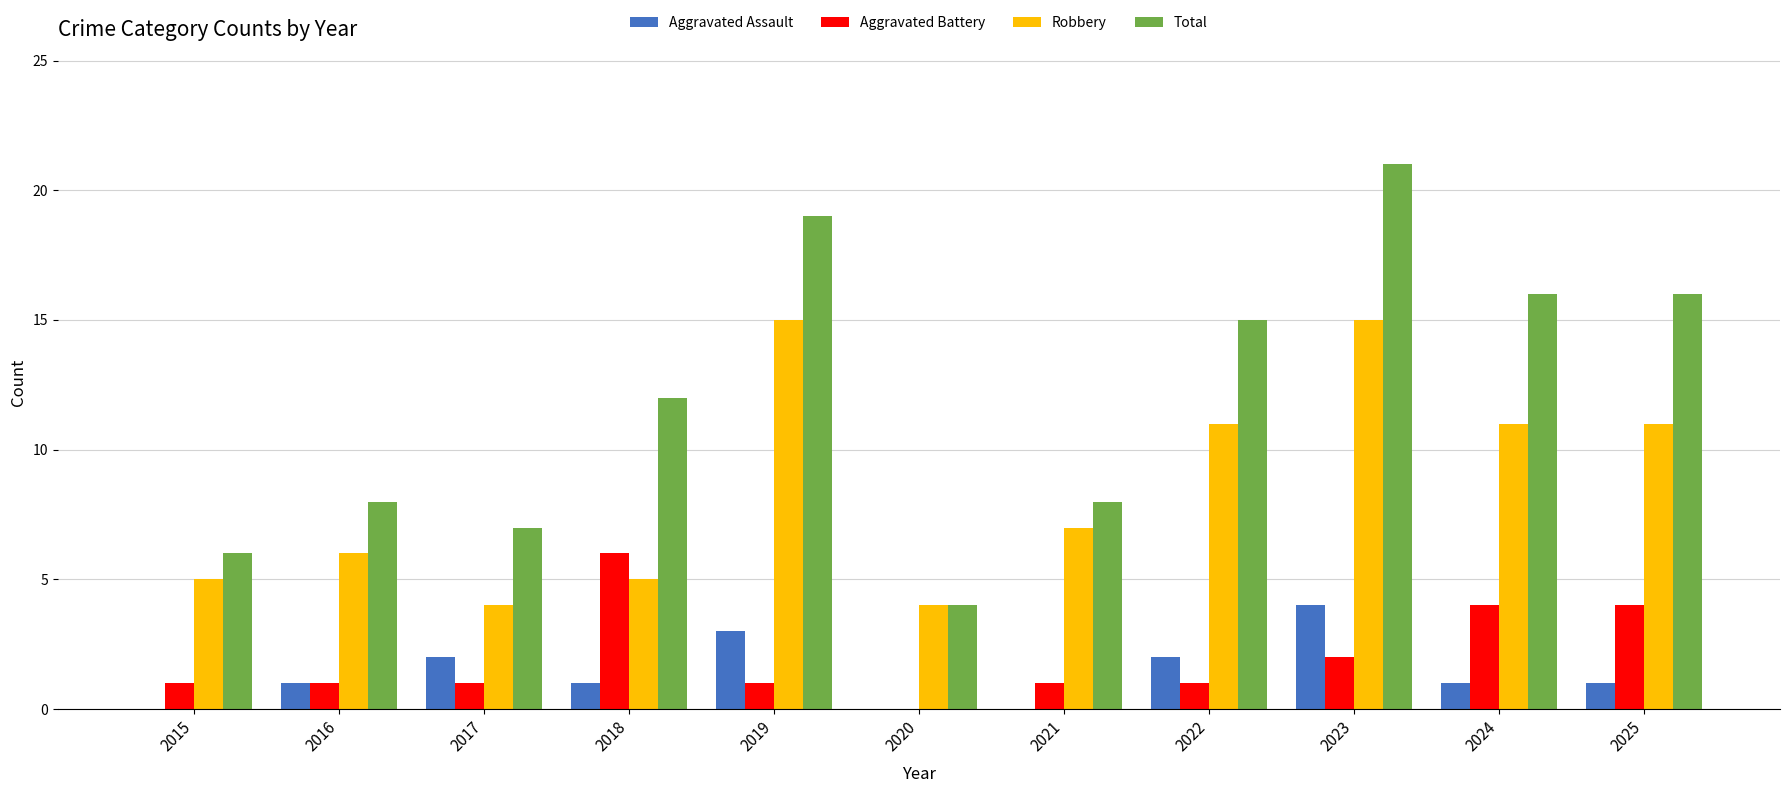

True or false: Robbery has a value of 3 at 2020.

False